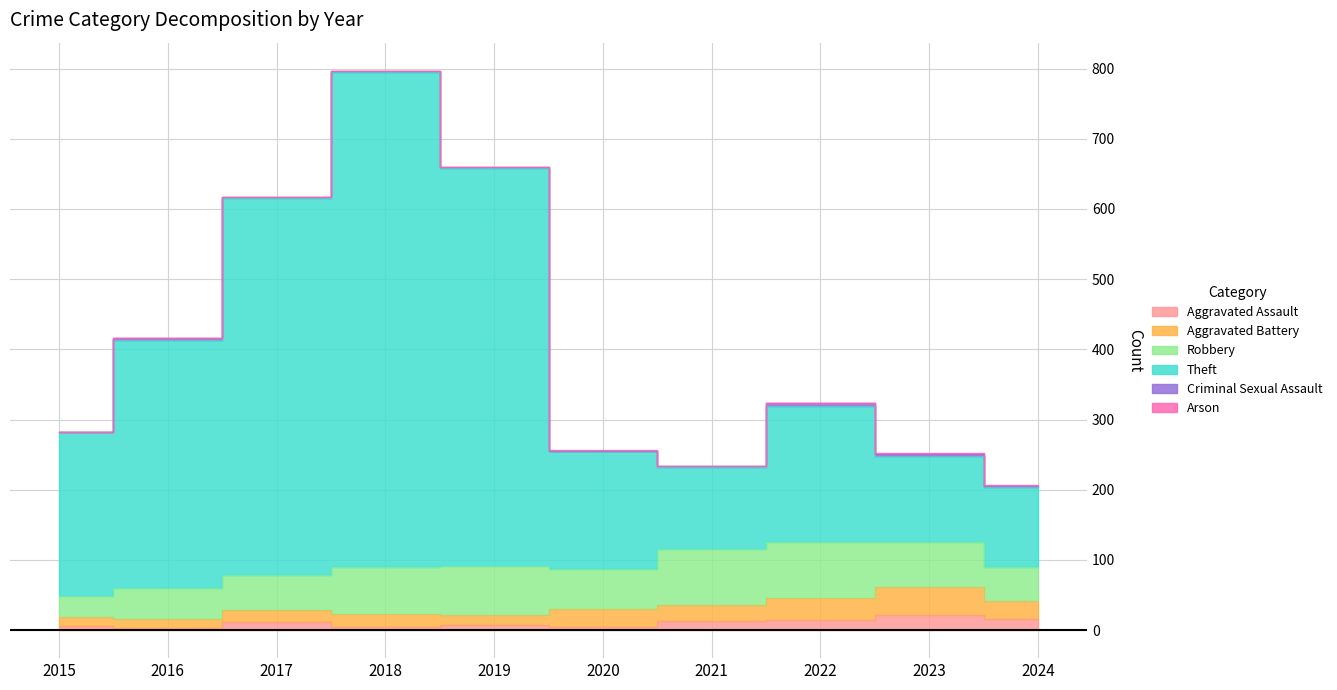

List the series in order of their peak value, lowest first.

Arson, Criminal Sexual Assault, Aggravated Assault, Aggravated Battery, Robbery, Theft